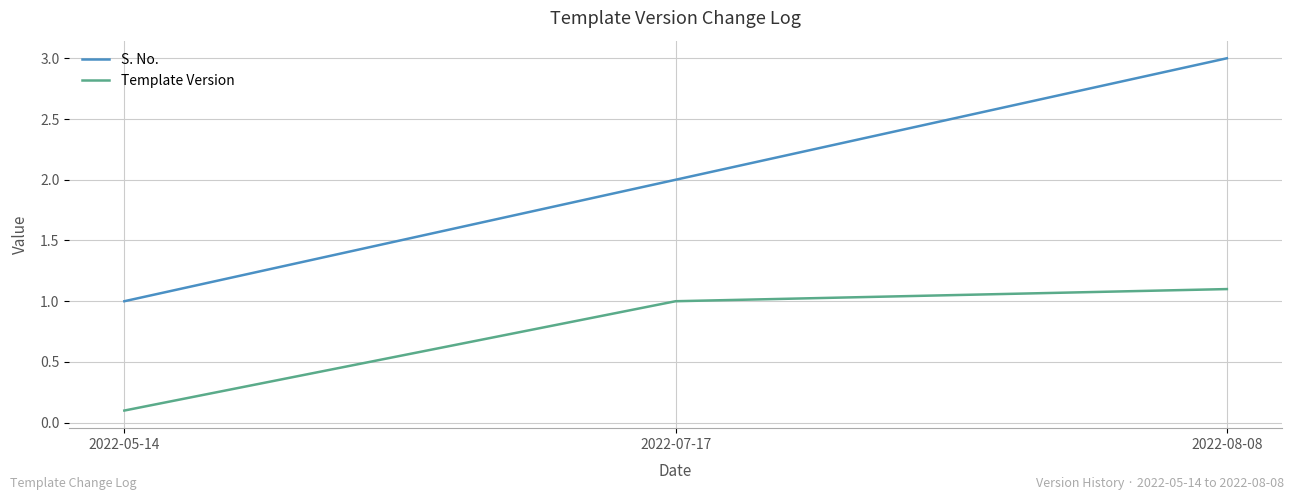

What position from the left is 2022-05-14?

1